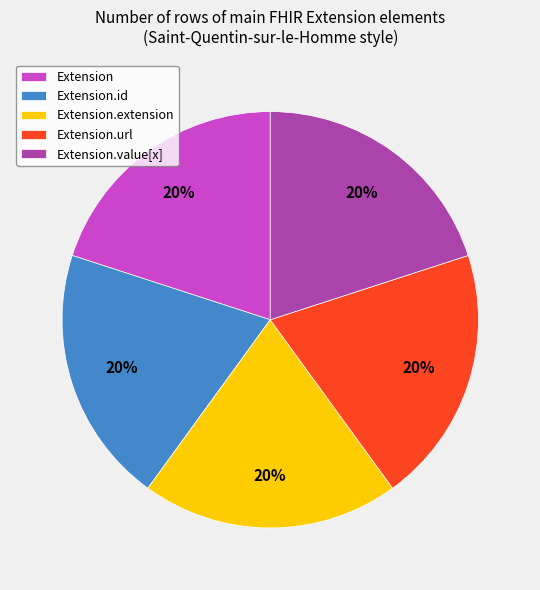

How many slices are in this pie chart?

5